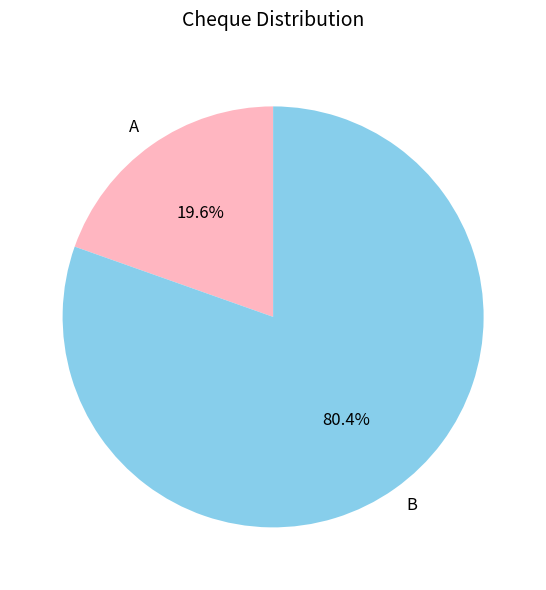

The A slice represents 12% of the pie. True or false?

False